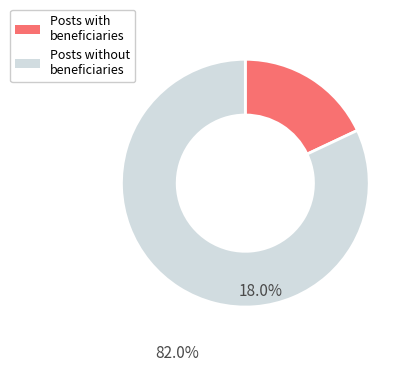

Does any single category account for the majority?

Yes